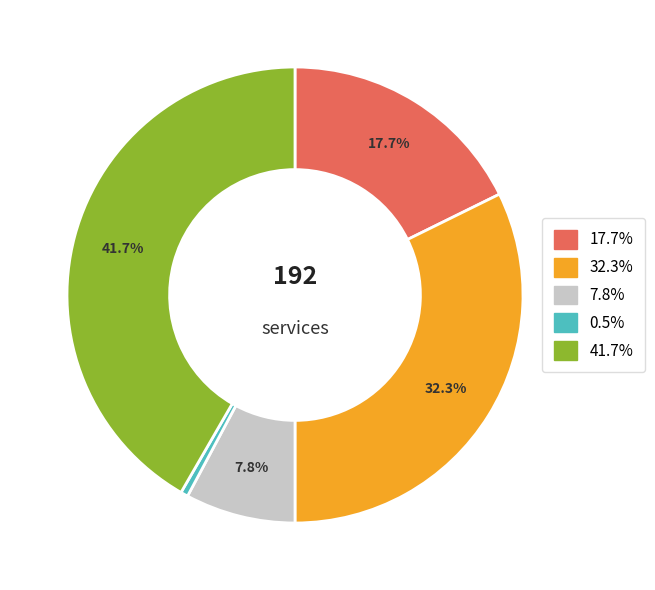

Is there any slice that represents more than half of the pie?

No